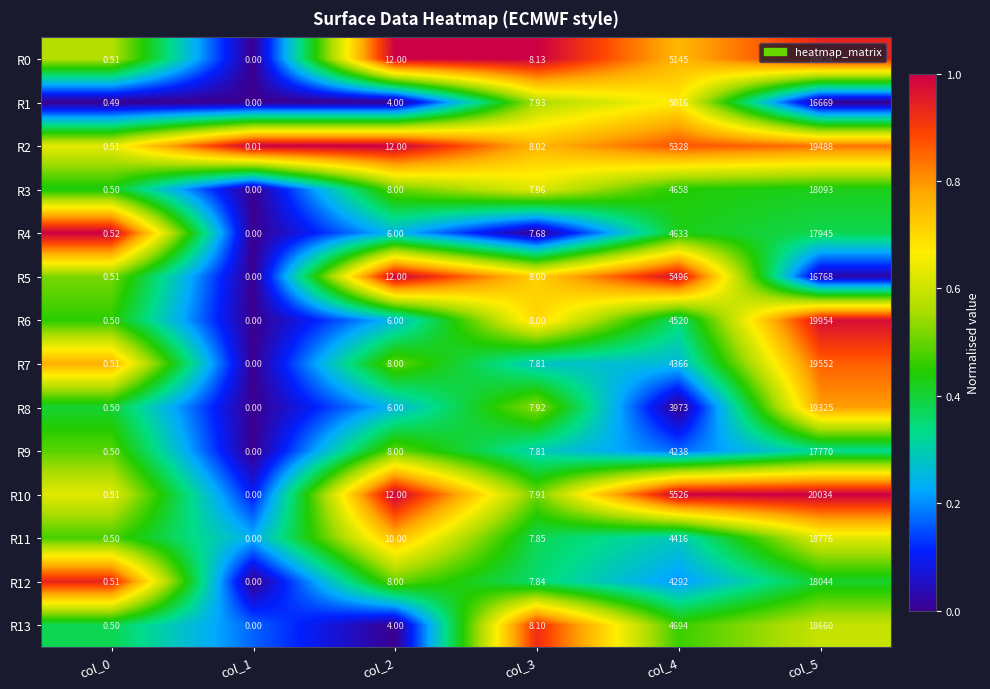

Which series has the largest total across all categories?

R10